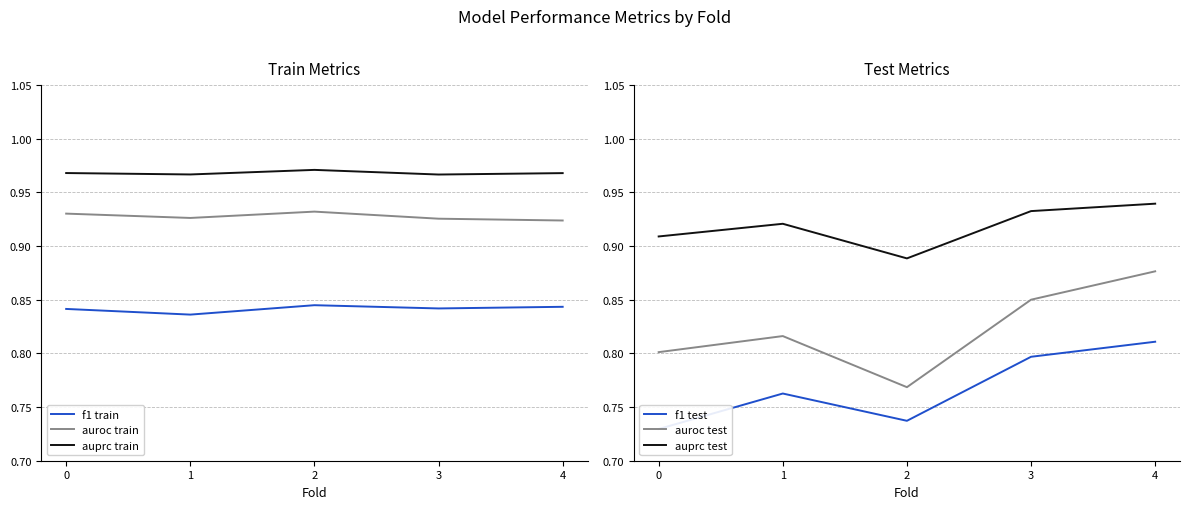

Reading left to right, what are all the values shown in this chart?

f1 train: 0.8	0.8	0.8	0.8	0.8
auroc train: 0.9	0.9	0.9	0.9	0.9
auprc train: 1.0	1.0	1.0	1.0	1.0
f1 test: 0.7	0.8	0.7	0.8	0.8
auroc test: 0.8	0.8	0.8	0.9	0.9
auprc test: 0.9	0.9	0.9	0.9	0.9